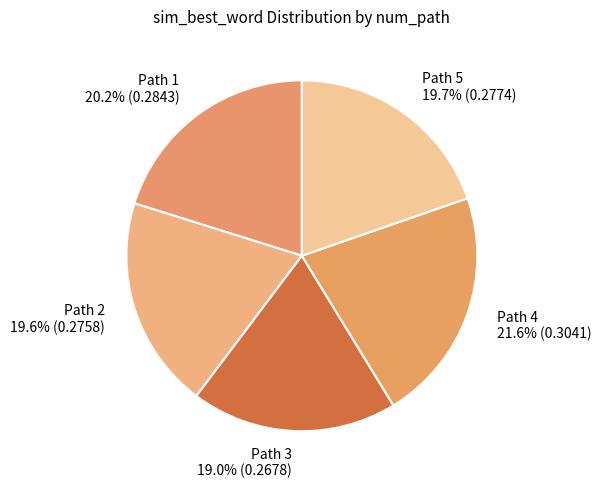

Which slice is the largest?

Path 4